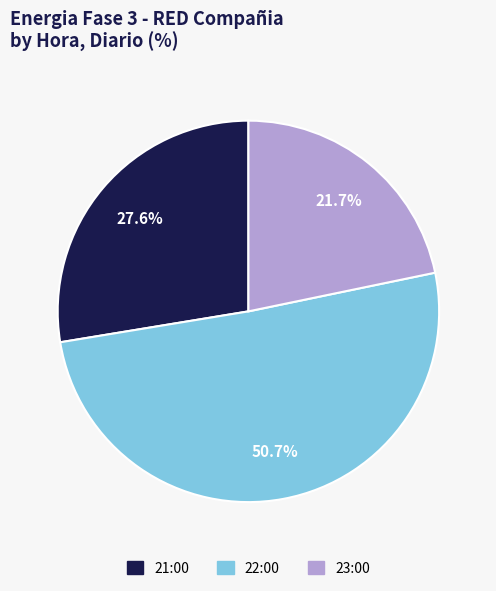

To the nearest percent, what is the difference between the 22:00 and 23:00 slice percentages?

29%